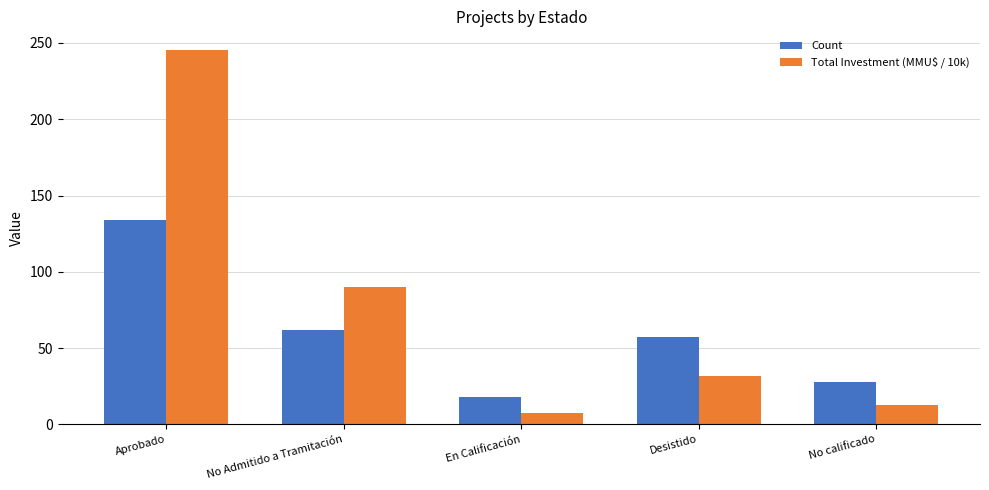

What is the sum of the Count values at Desistido and Aprobado?

191.0